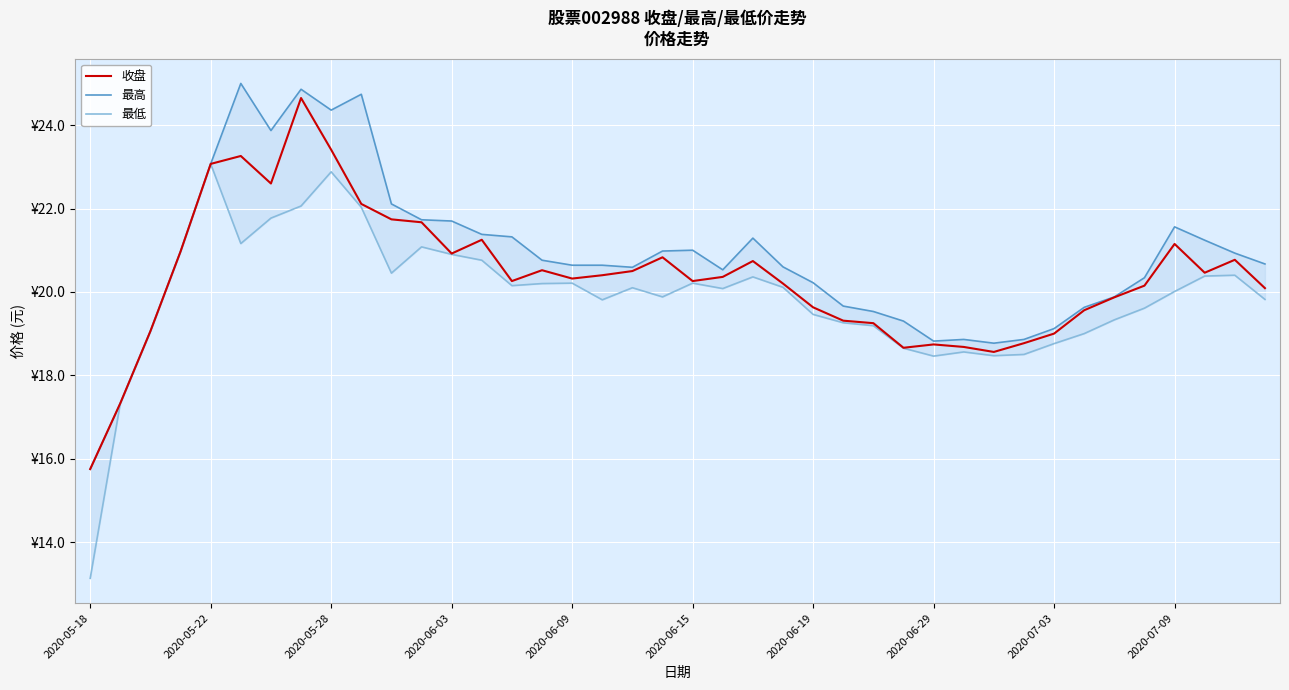

At 2020-06-29, list the series in order from largest to smallest.

最高, 收盘, 最低